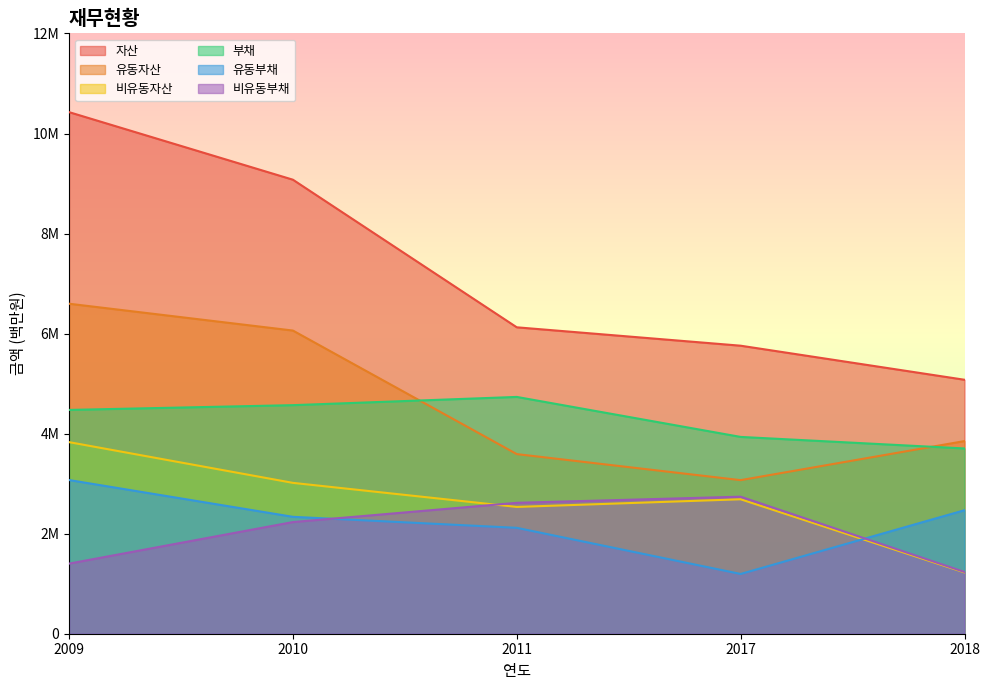

How many values in the 자산 series exceed 6125851?

2